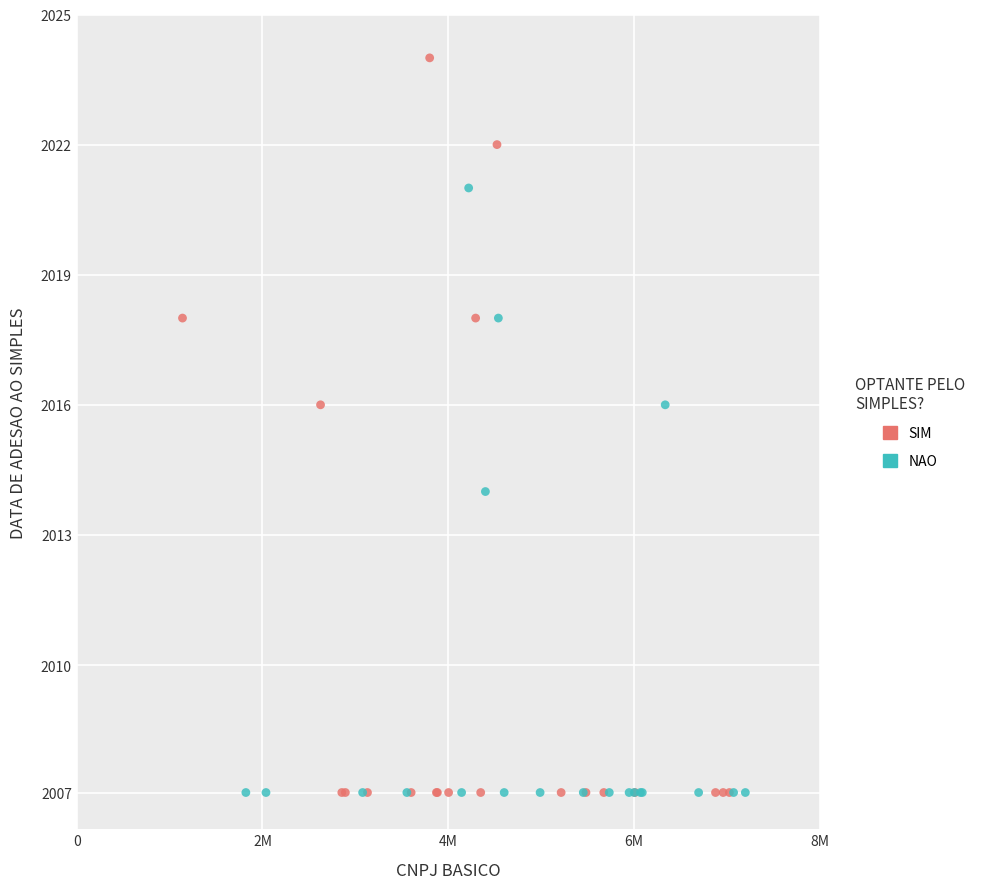

What are all the series names shown in the legend?

SIM, NAO